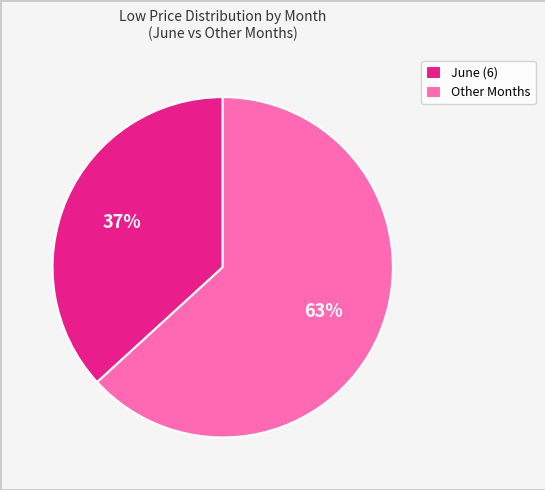

Rank the categories by value from lowest to highest.

June (6), Other Months